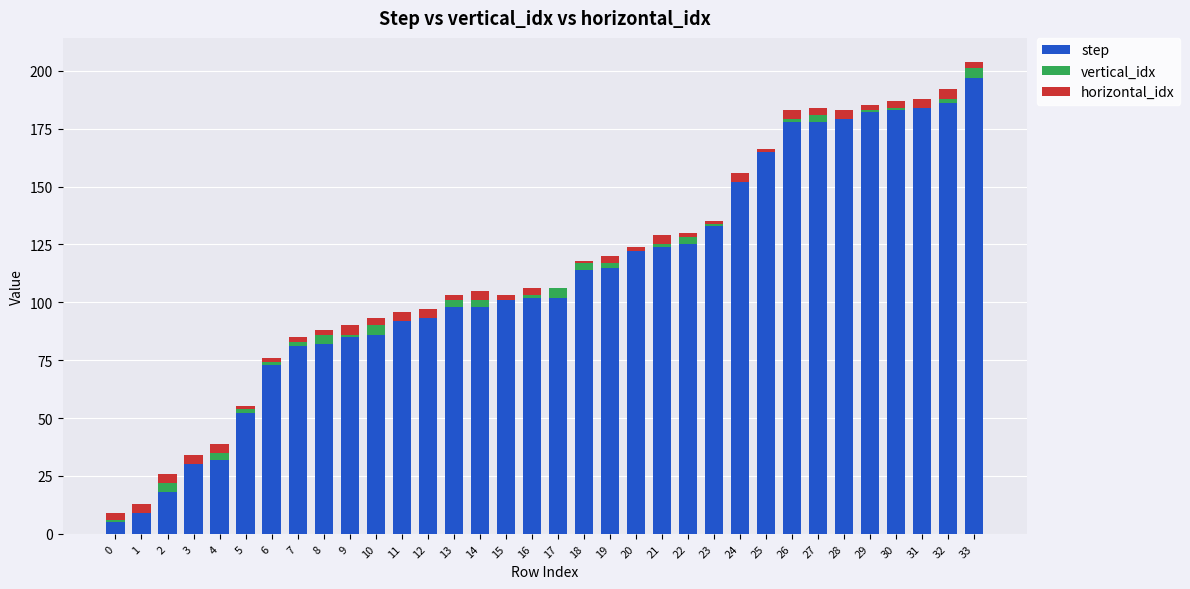

The value of step at 3 is 6. True or false?

False